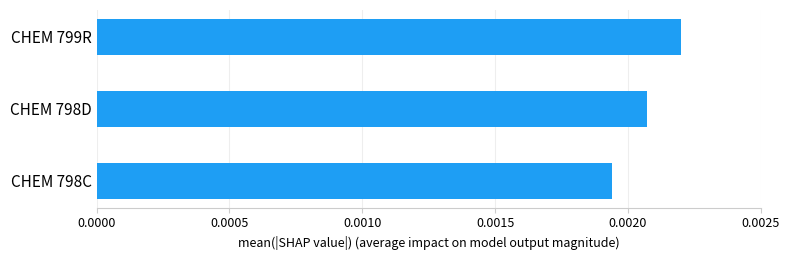

Does the chart contain stacked bars?

No